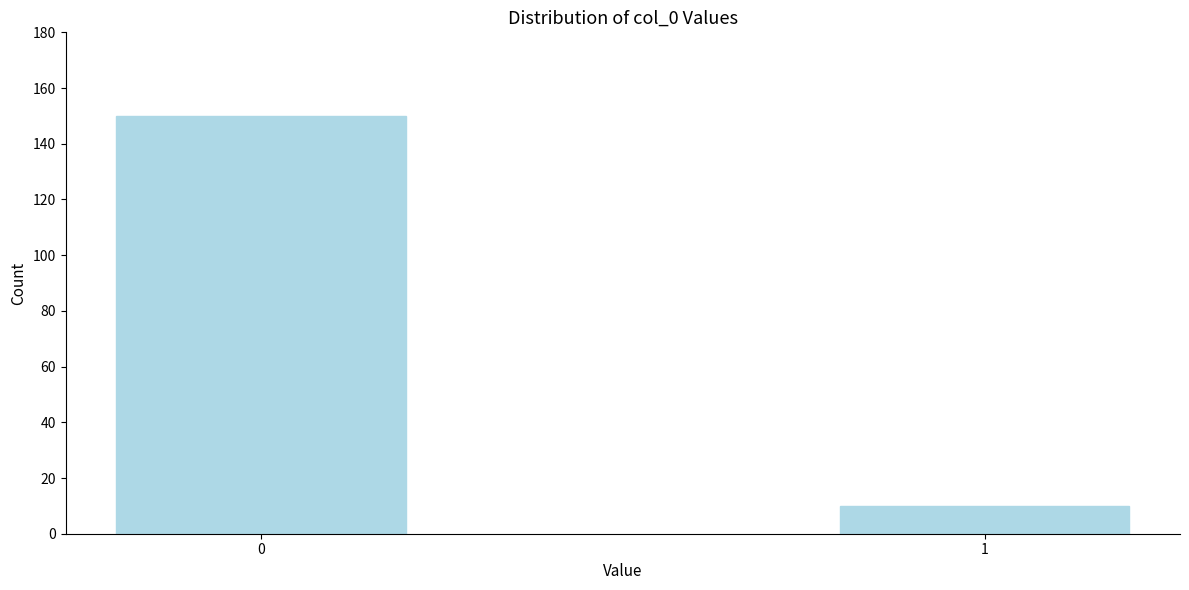

Reading left to right, what are all the values shown in this chart?

0=150	1=10